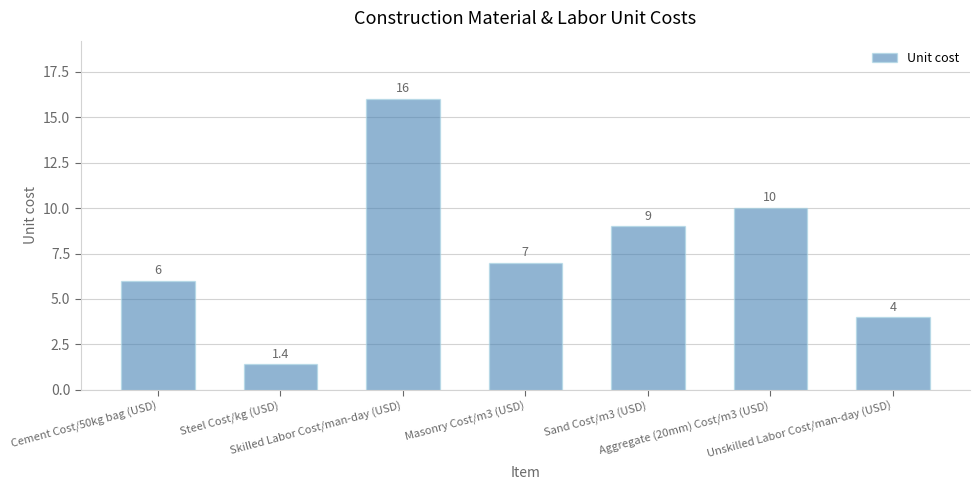

What is the smallest value displayed?

1.4